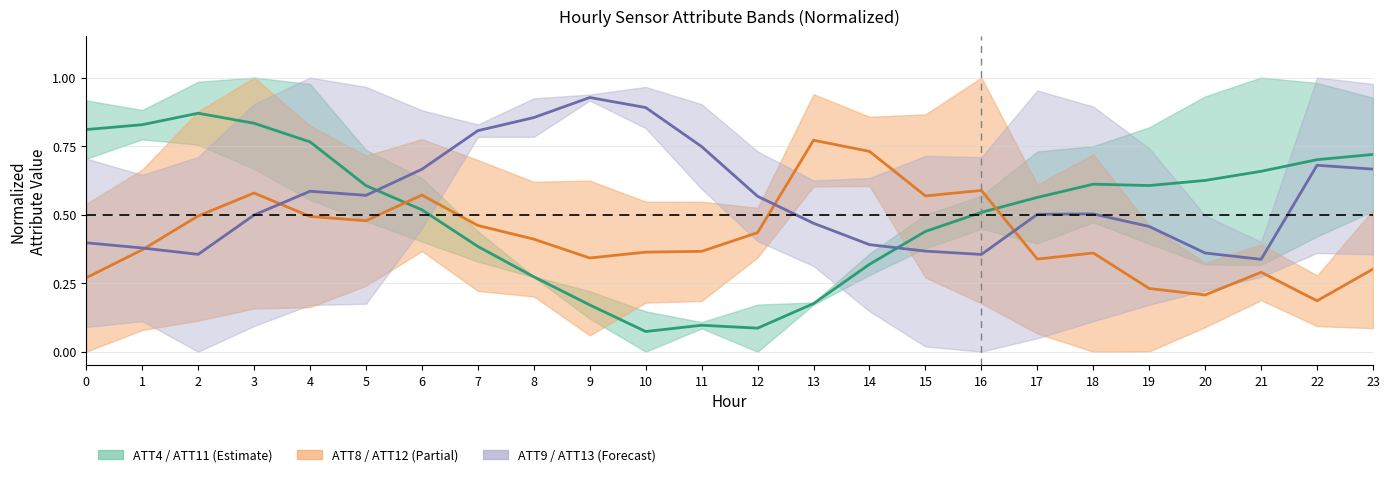

What is the value of the ATT8 (center) point at the 1st from the left?

0.3